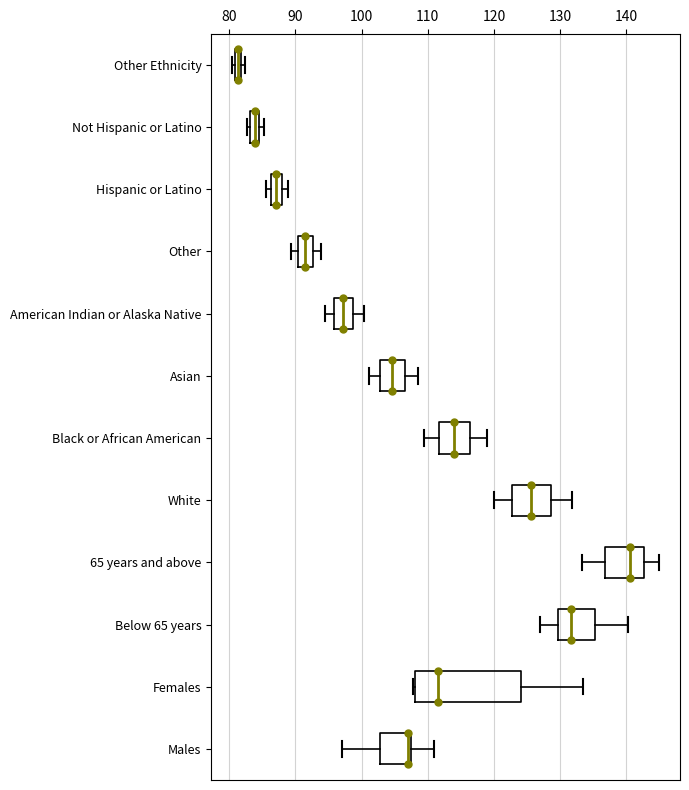

Which box is the widest, from its left edge to its right edge?

Females